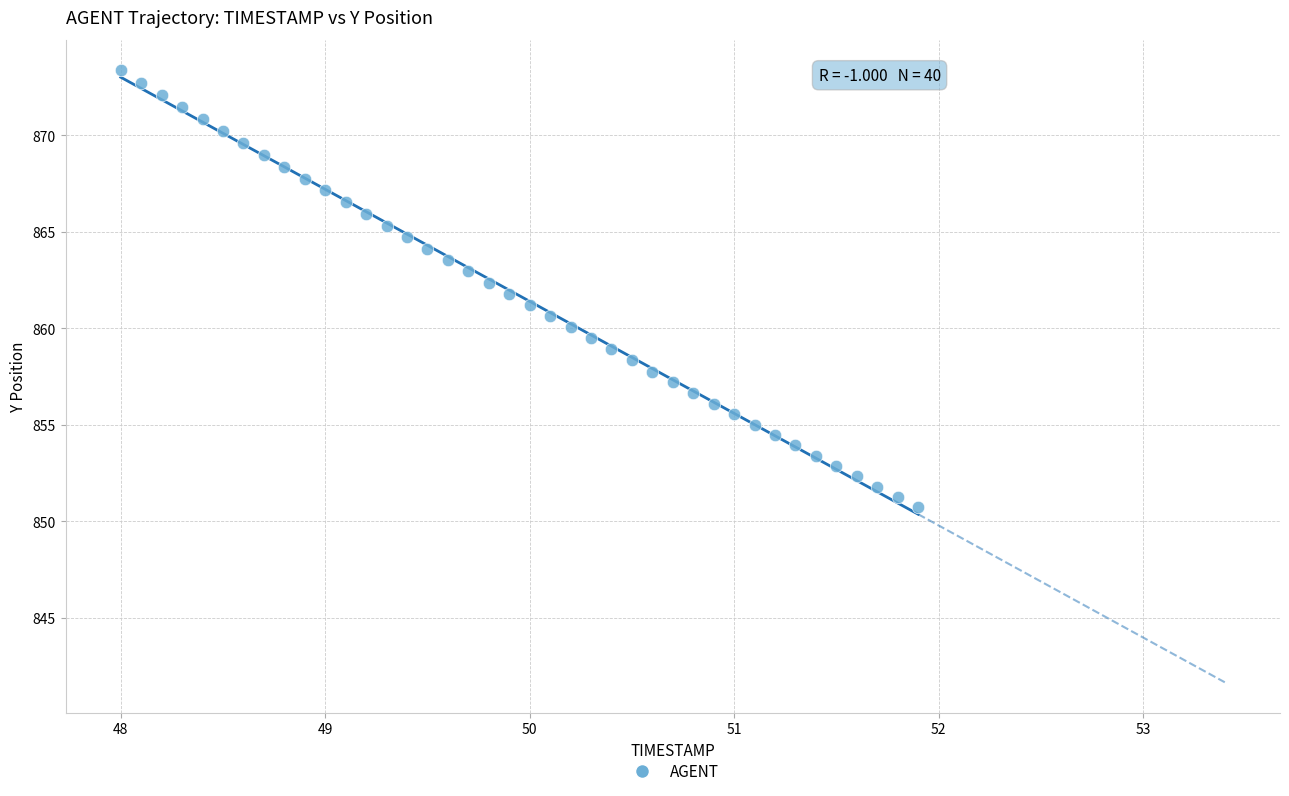

What is the range of X values (max minus min)?

3.9